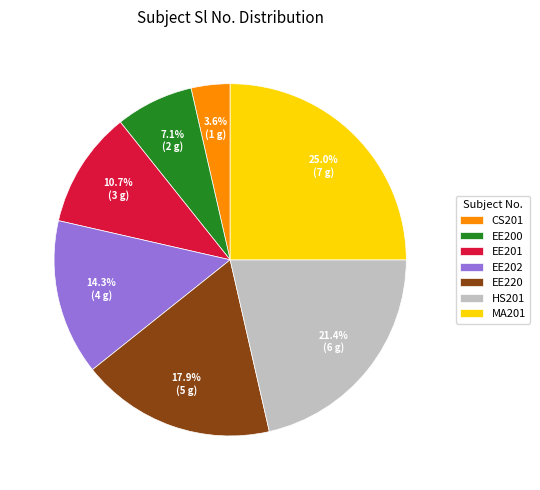

What percentage do HS201 and EE220 together represent?

39.3%